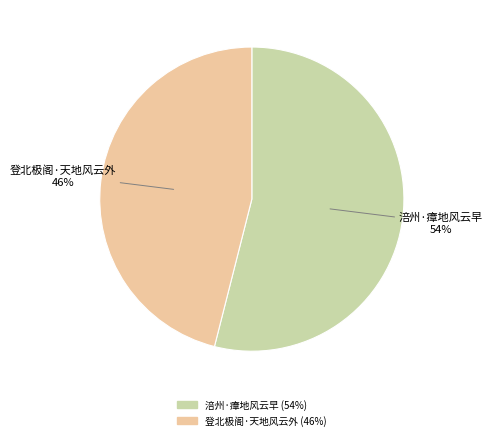

Which has a higher value, 登北极阁·天地风云外 or 涪州·瘴地风云早?

涪州·瘴地风云早